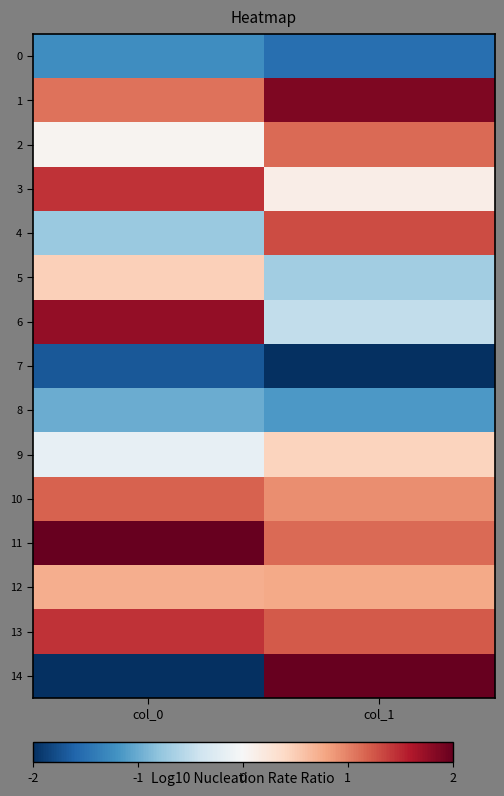

Which label corresponds to the smallest value in the chart?

col_1